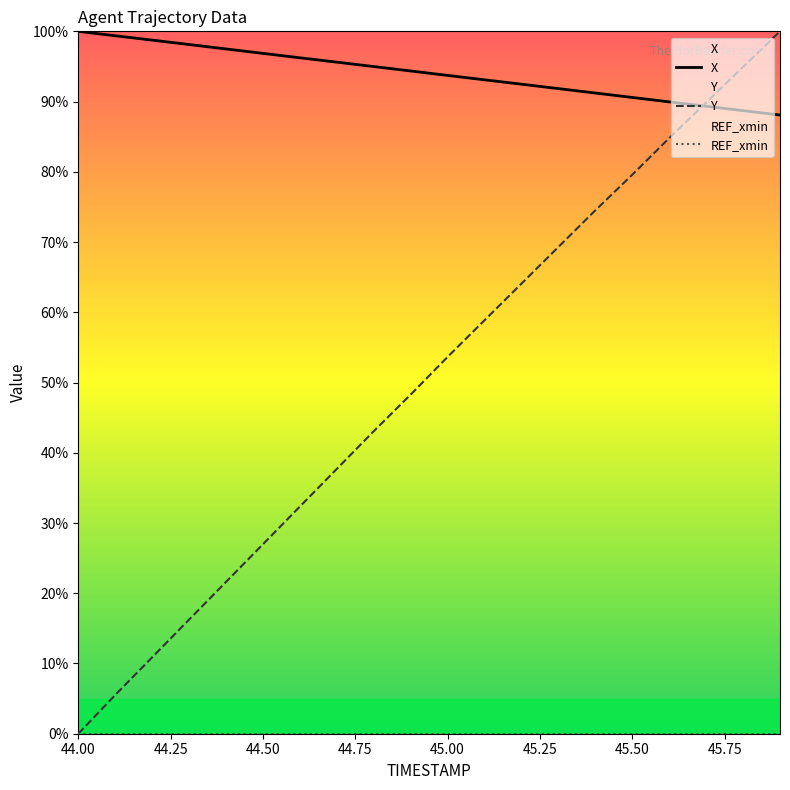

Which series has the widest spread of values?

Y